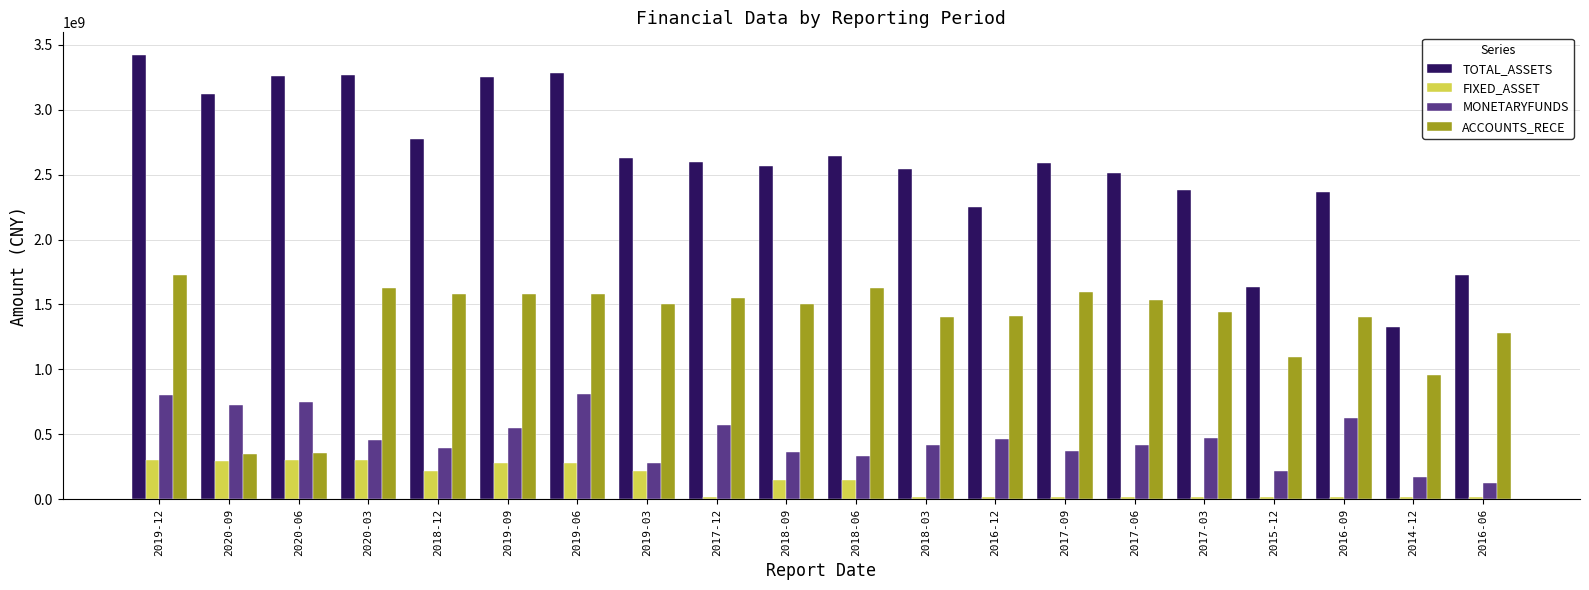

Where does the MONETARYFUNDS series first go above 461066338?

2019-12